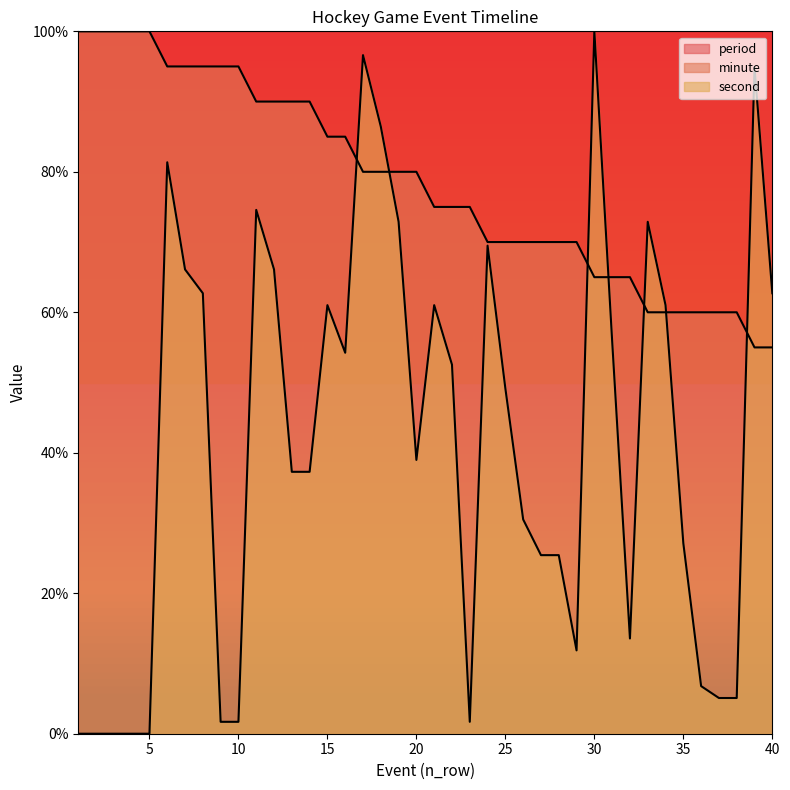

What is the difference between the maximum and second lowest values in the second series?

100.0